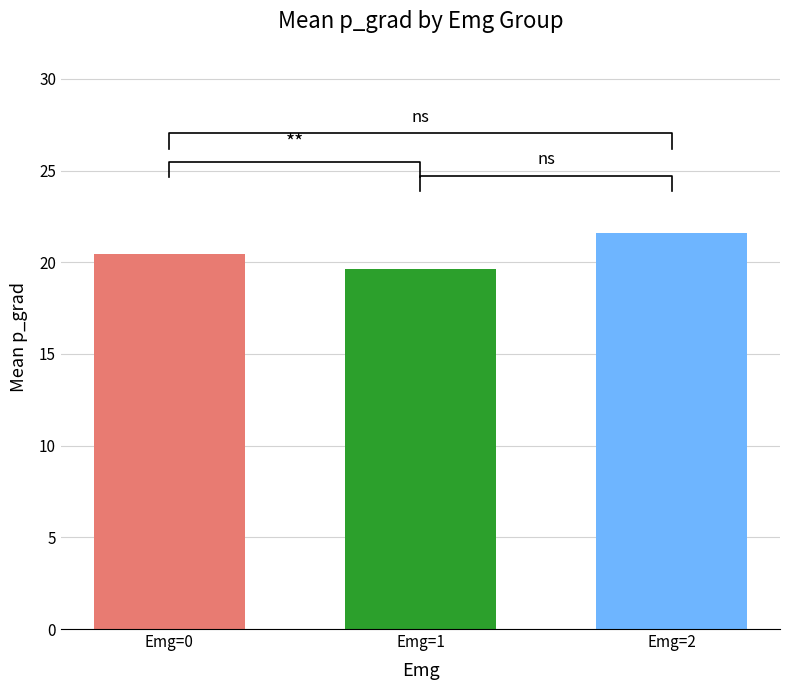

Which label corresponds to the largest value in the chart?

Emg=2